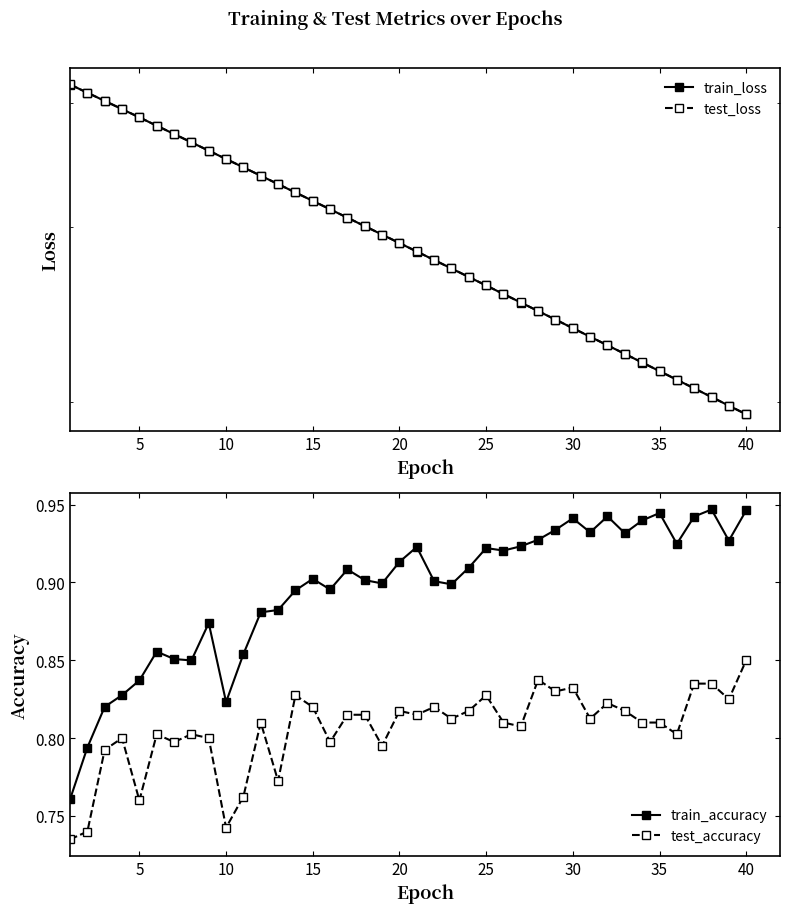

Count the train_accuracy values in the range 0 to 1.

40